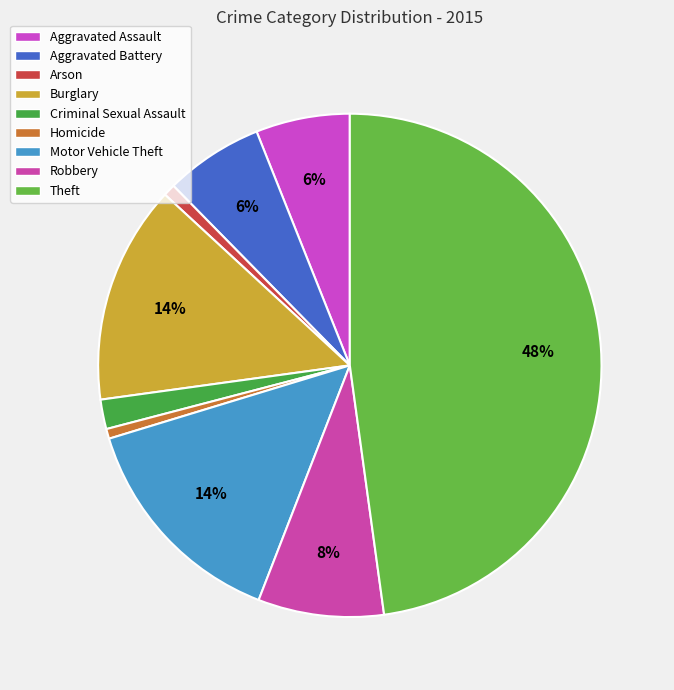

Rank the categories by value from lowest to highest.

Homicide, Arson, Criminal Sexual Assault, Aggravated Assault, Aggravated Battery, Robbery, Burglary, Motor Vehicle Theft, Theft